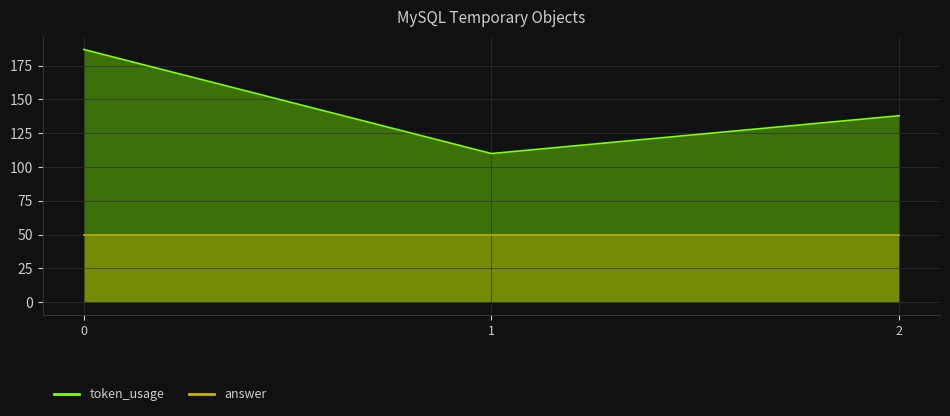

Count the values in the range 110 to 187.

3